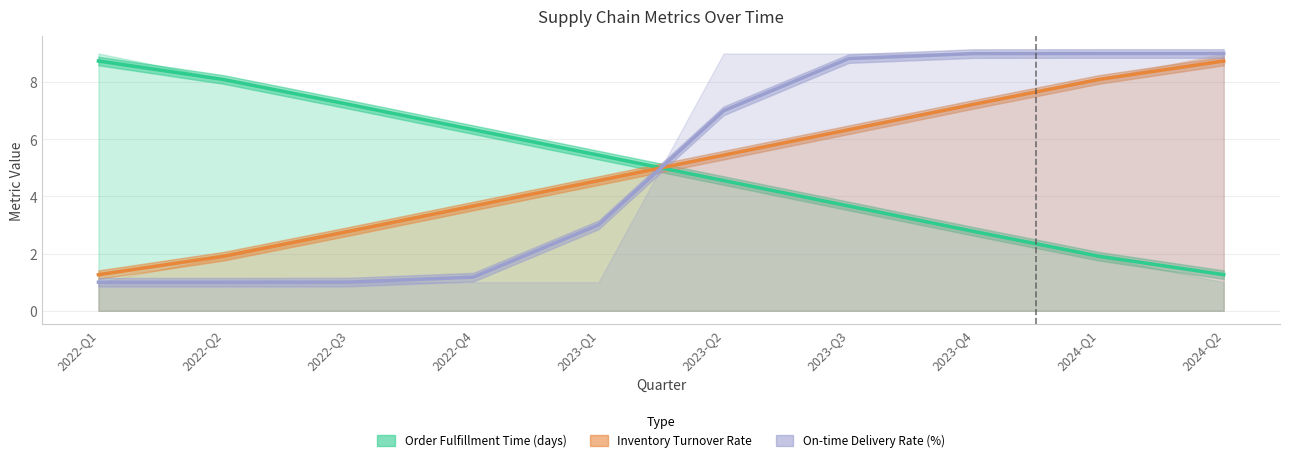

How many intersections are there between Inventory Turnover Rate and Order Fulfillment Time (days)?

1